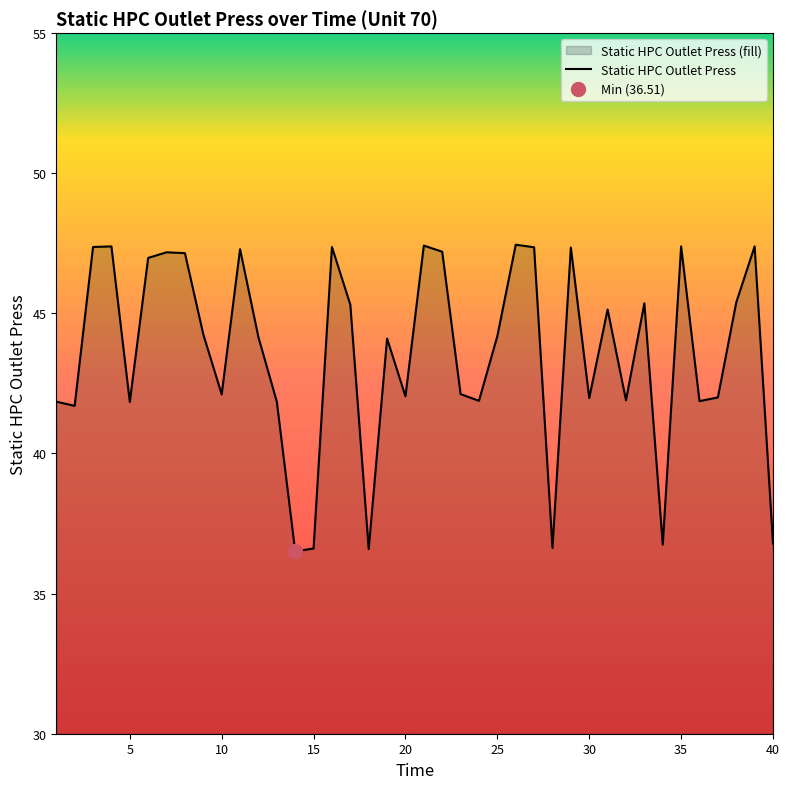

What is the highest value of the Static HPC Outlet Press series?

47.5